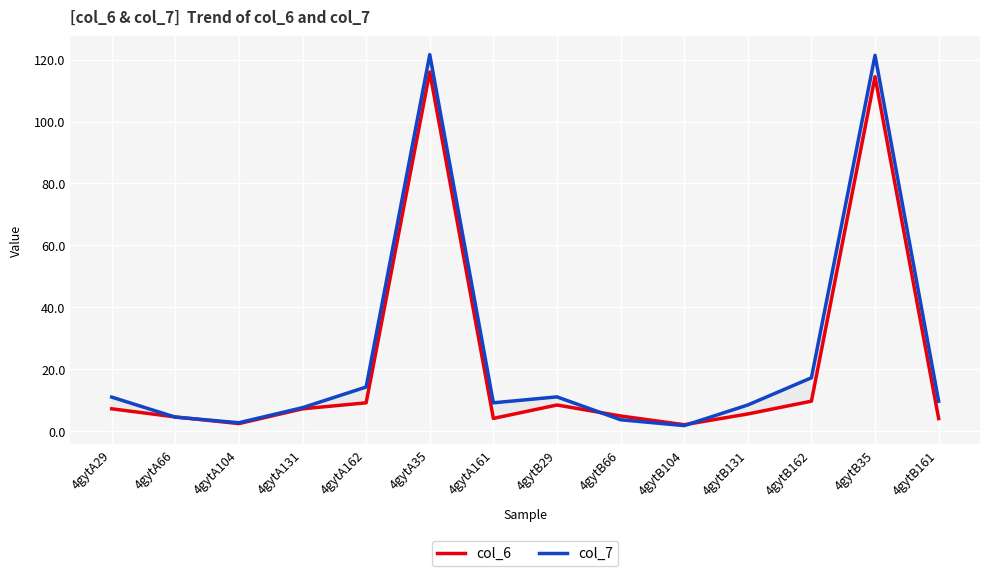

Between 4gytA29 and 4gytB35, which series saw the biggest shift?

col_7